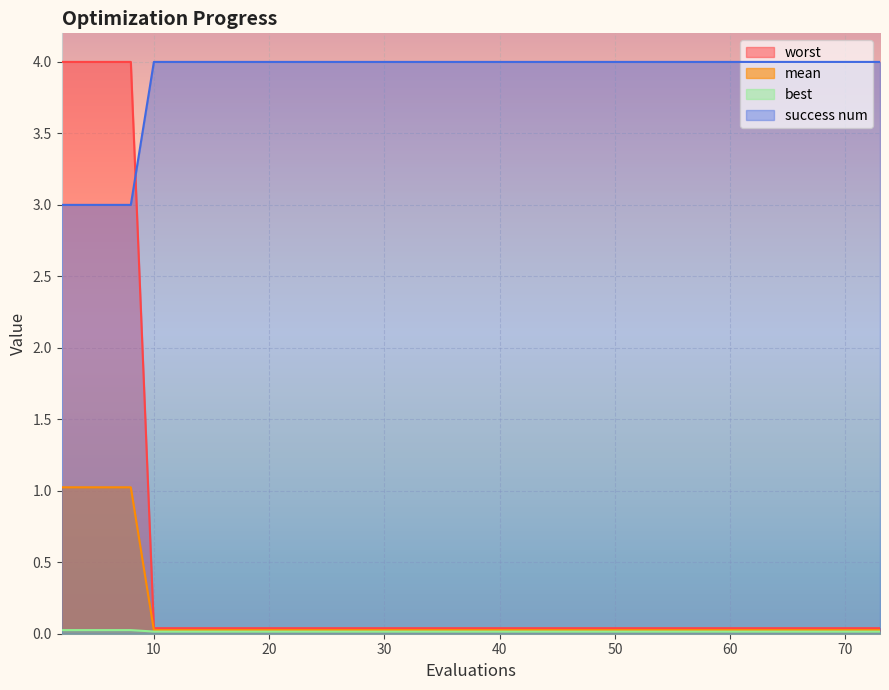

True or false: worst and mean cross at least once.

False